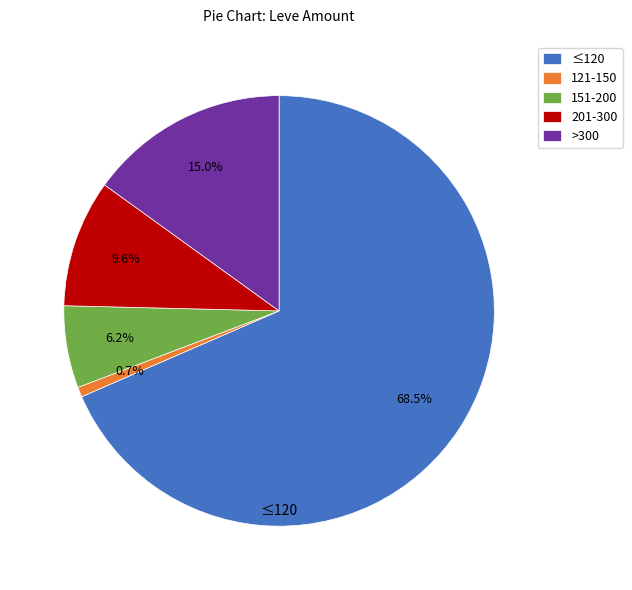

How many segments does this pie chart have?

5